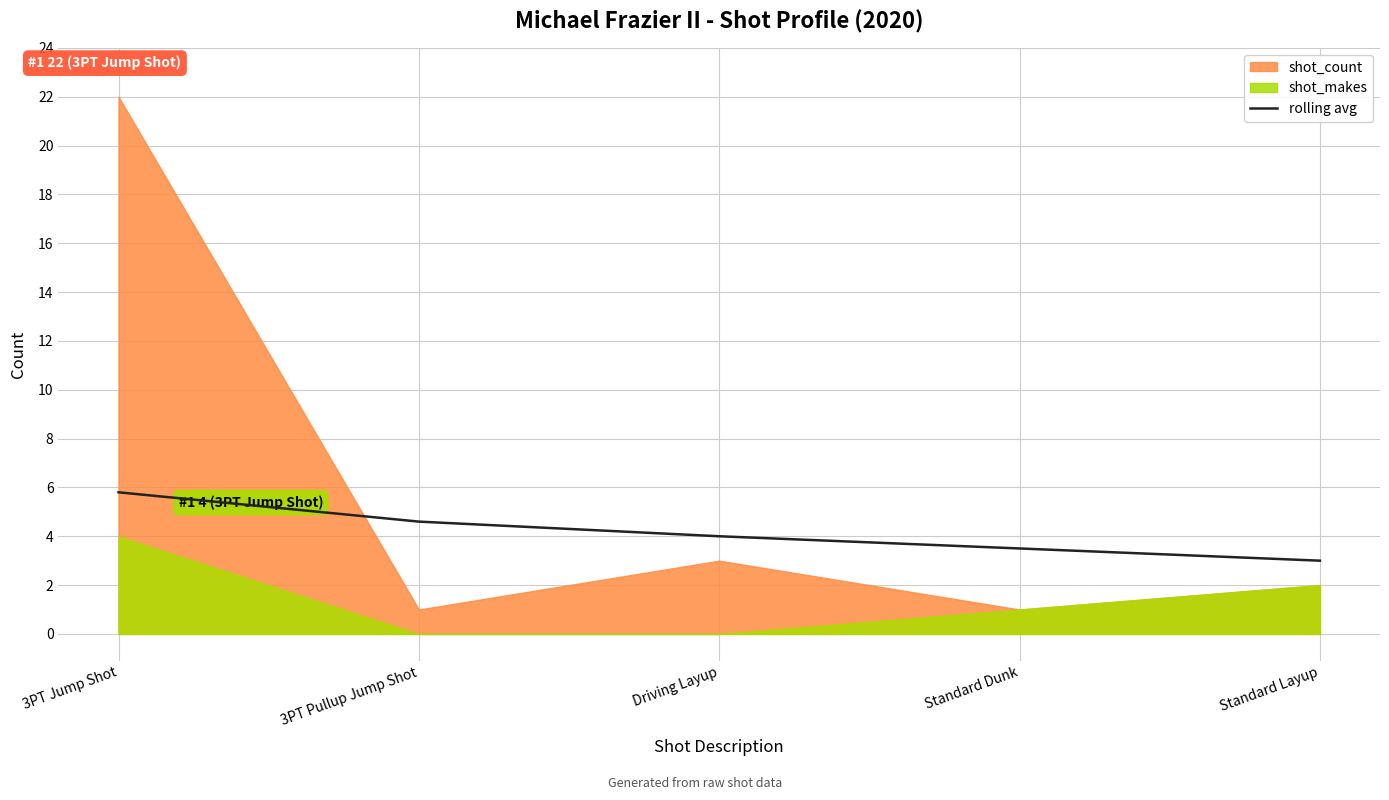

What is the maximum value for rolling avg?

5.8